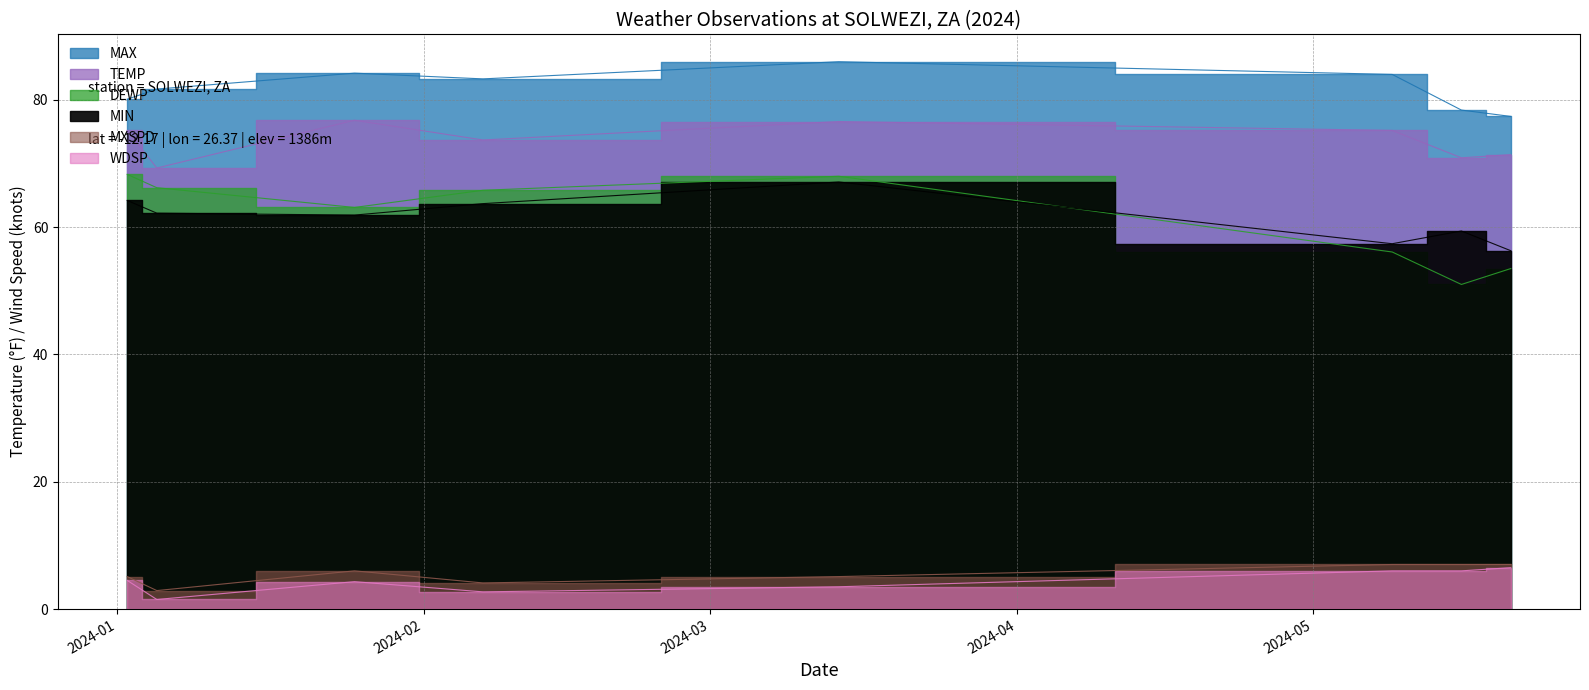

What are all the series names shown in the legend?

TEMP, DEWP, MAX, MIN, WDSP, MXSPD